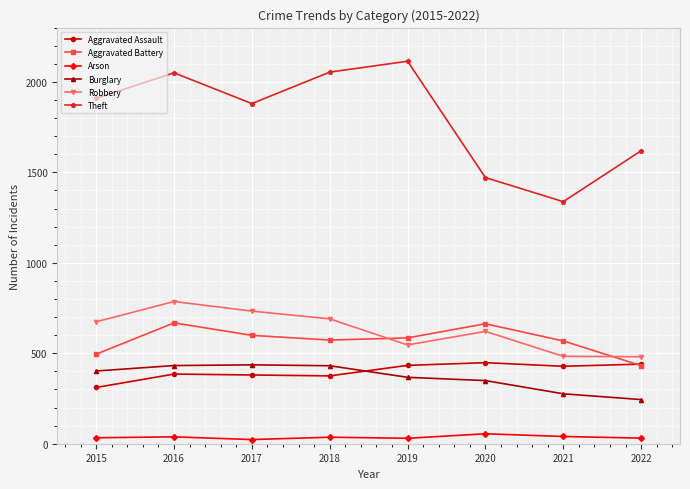

What is the highest value of the Theft series?

2114